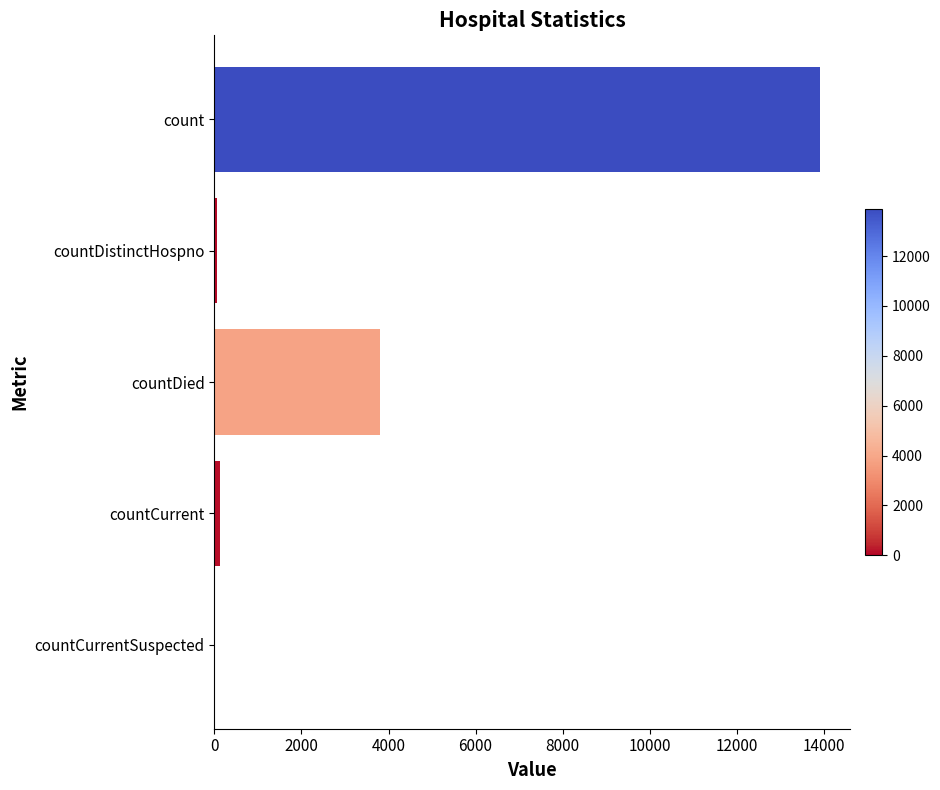

What is the ratio of the value at countDied to the value at count?

0.3